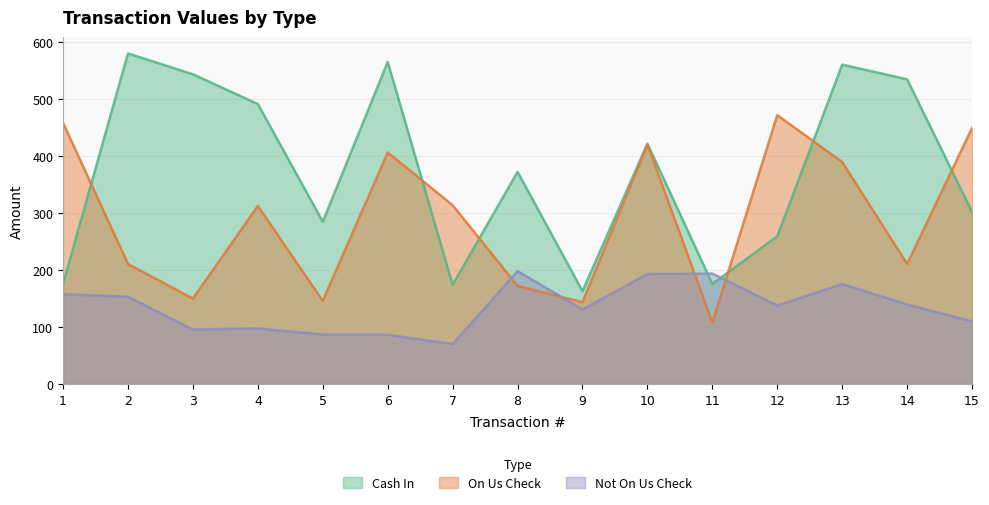

Which series changed the most between 4 and 7?

Cash In